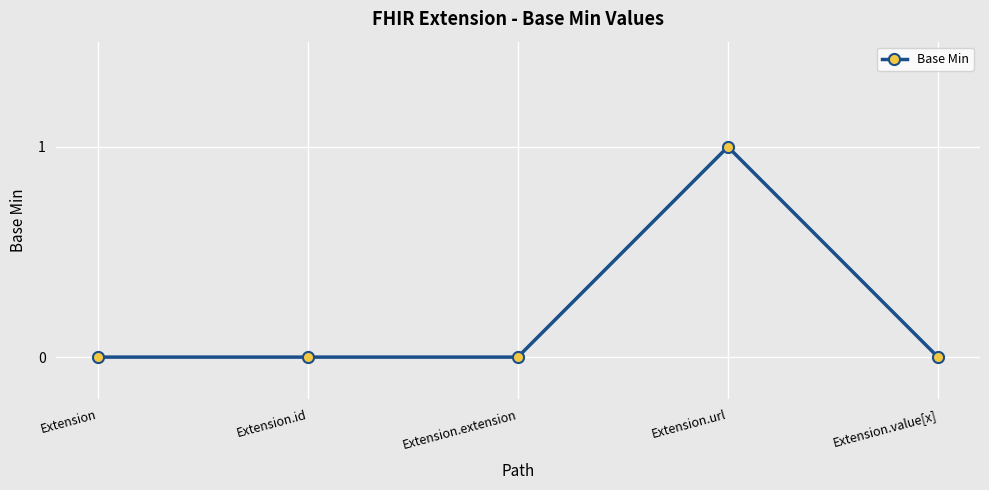

Does the chart display data point markers on the line(s)?

Yes